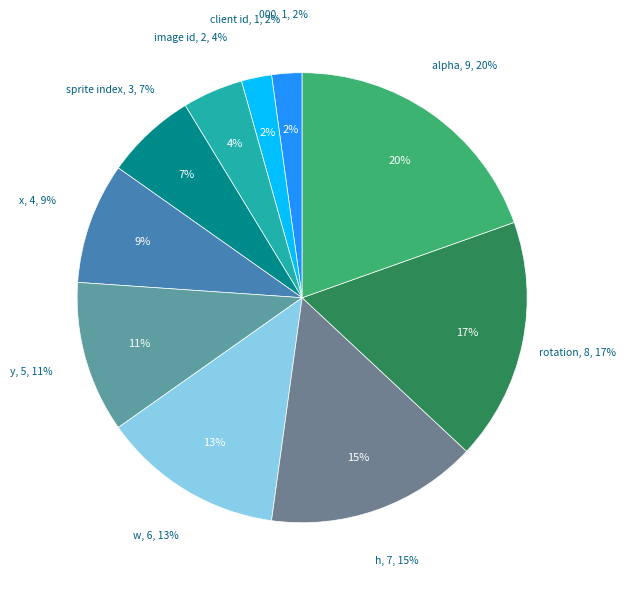

Is it true that sprite index is 7% of the pie?

True